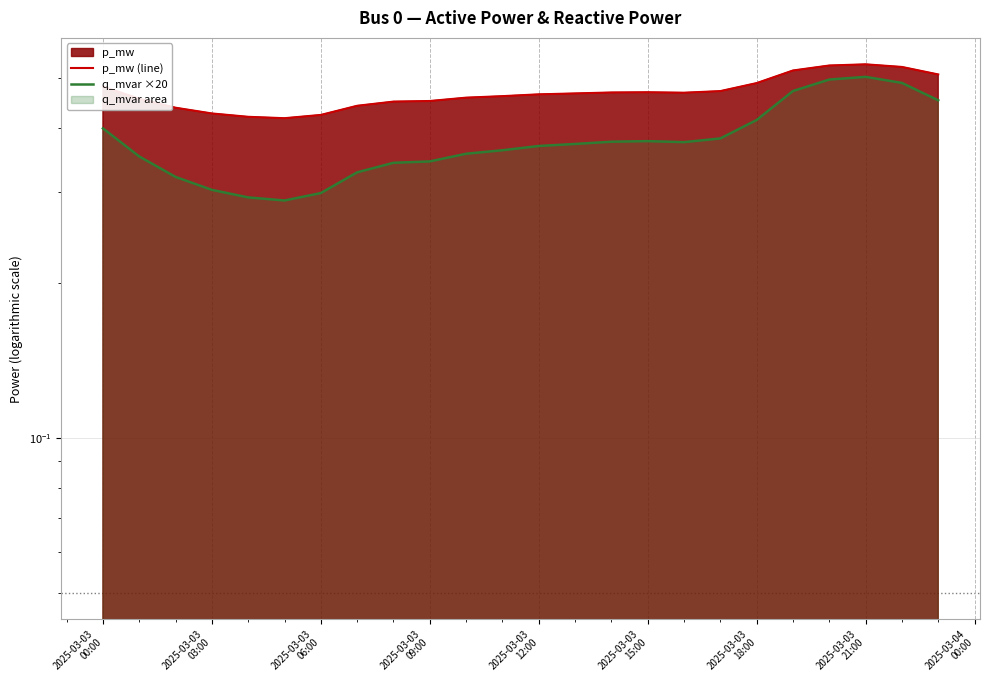

How many categories are shown in the chart?

24